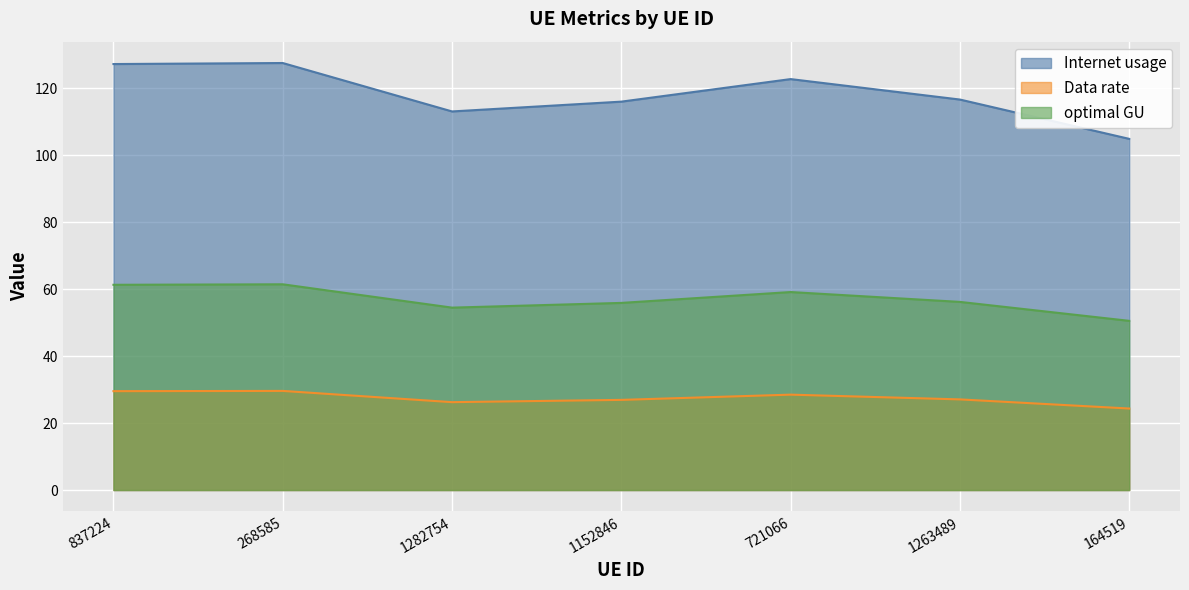

True or false: Data rate and Internet usage cross at least once.

False